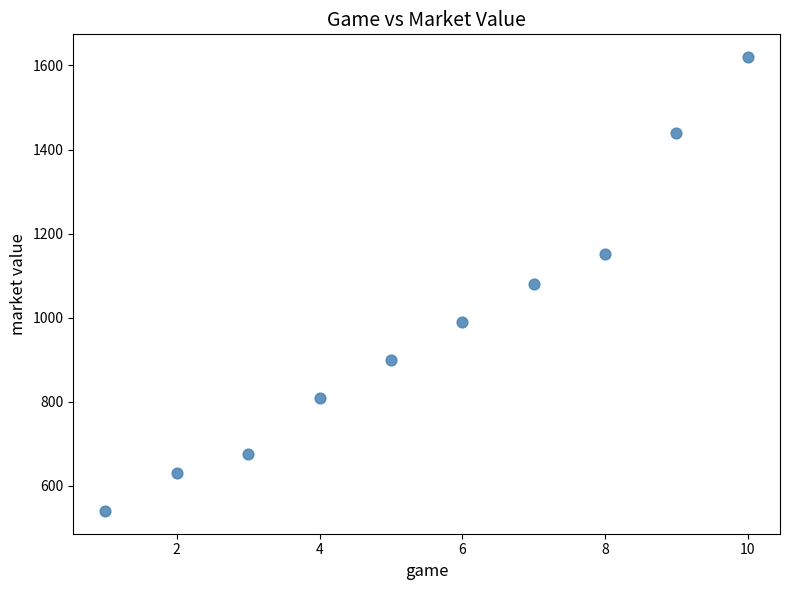

What is the average X value?

6